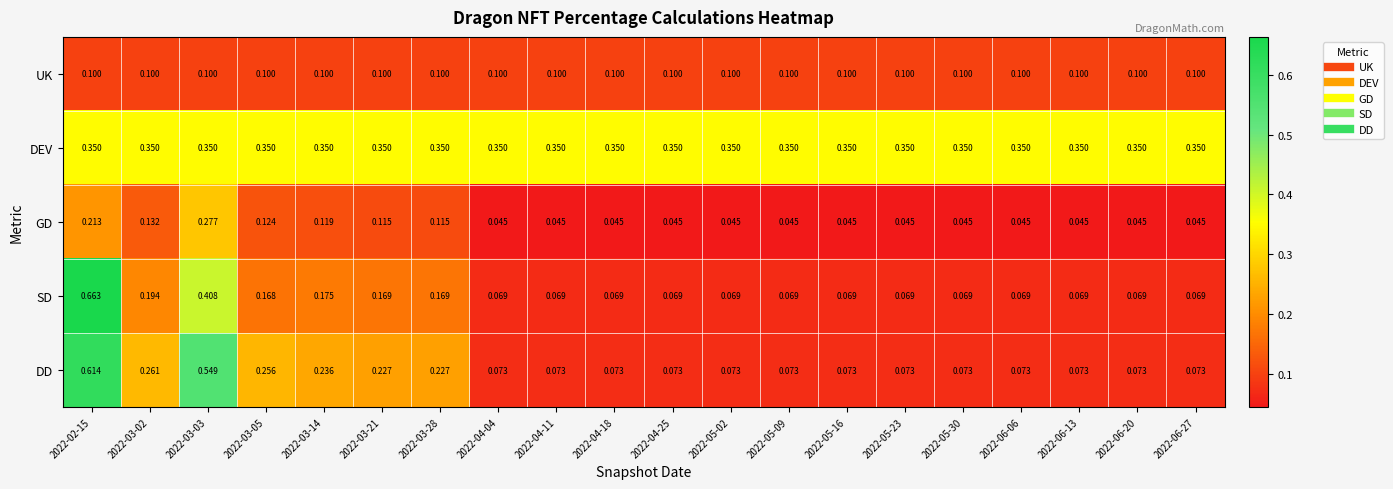

How many series are shown in this chart?

5